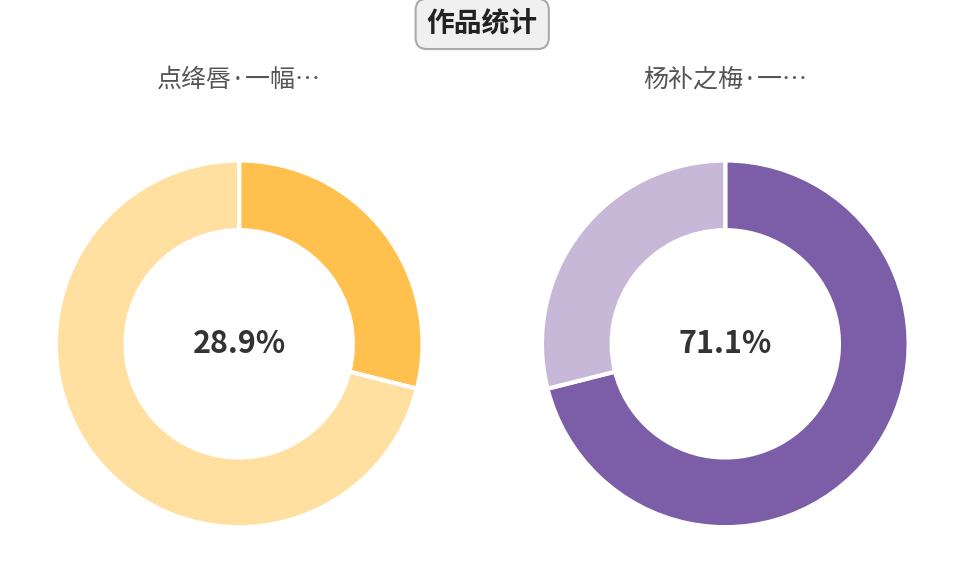

Does 点绛唇·一幅霜绡 account for over 50% of the chart?

No